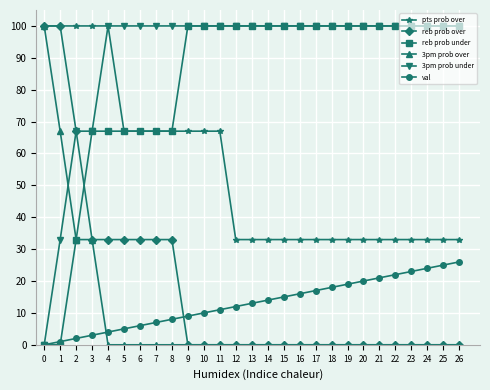

What is the sum of all pts prob over values?

1464